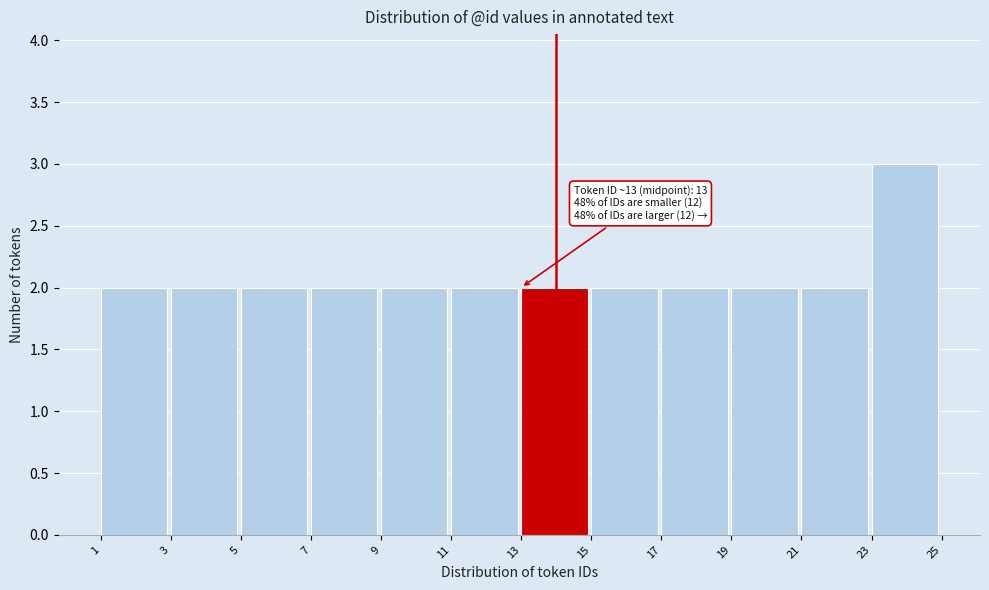

Which range on the x-axis has the tallest bar?

23 to 25